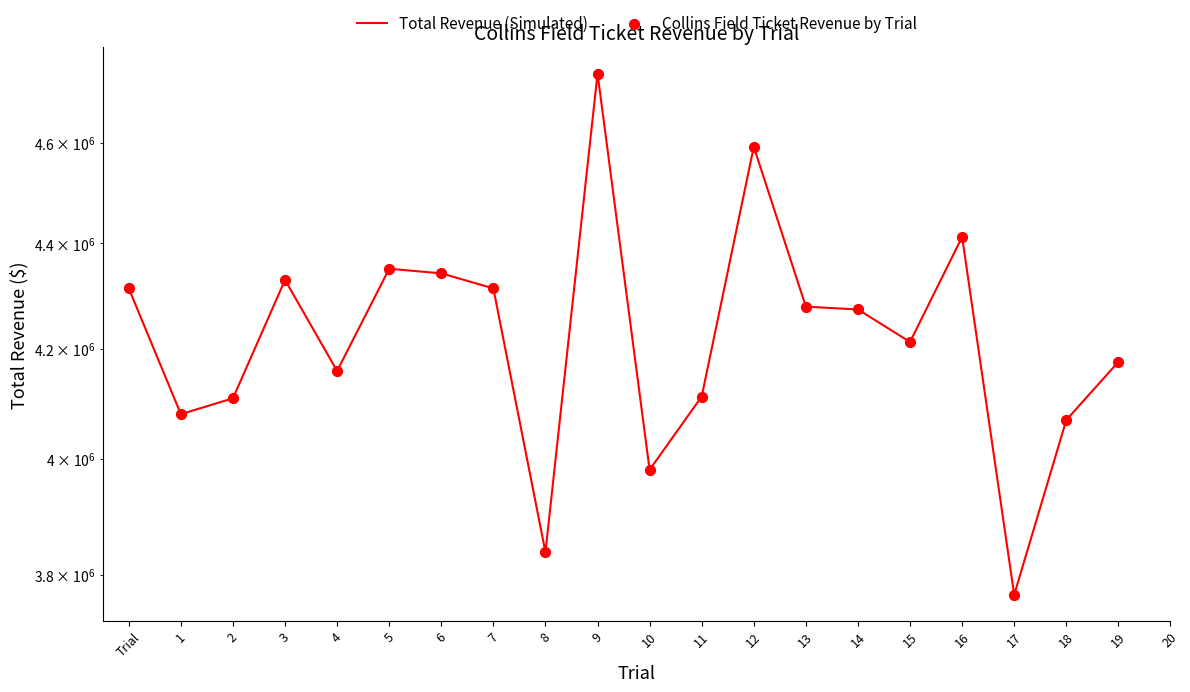

Which series reaches the minimum Y coordinate?

Total Revenue (Simulated)